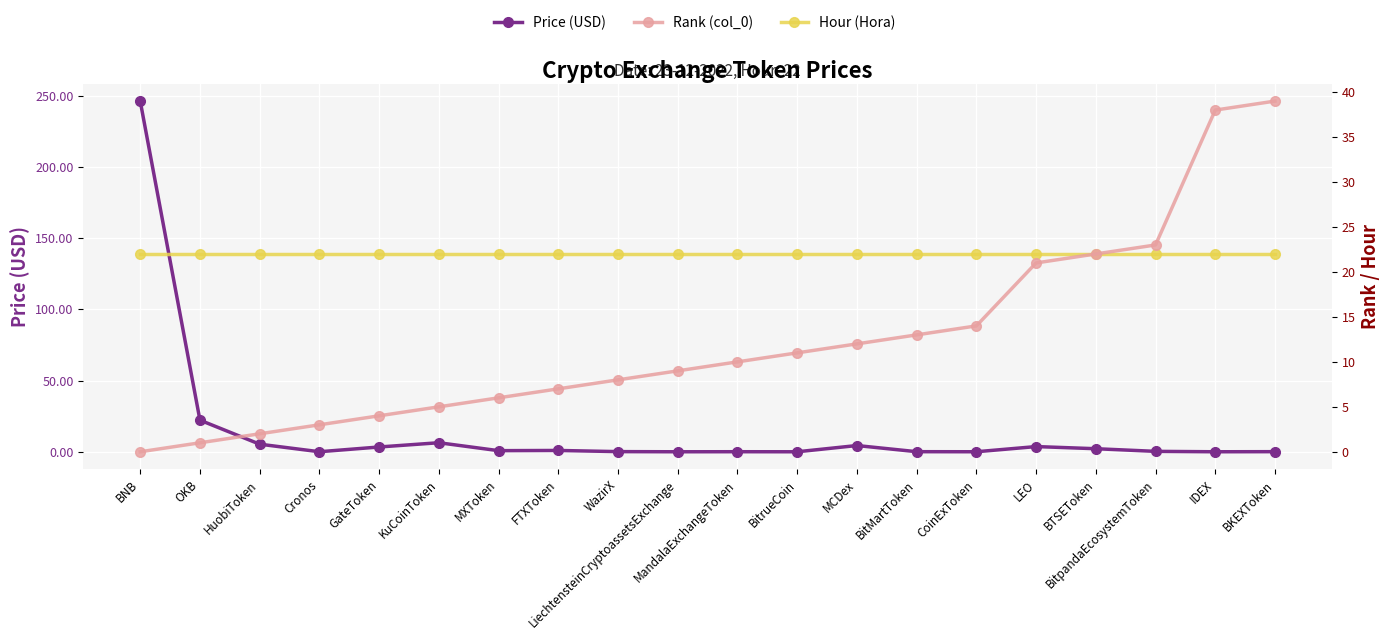

Which series has the widest spread of values?

Price (USD)